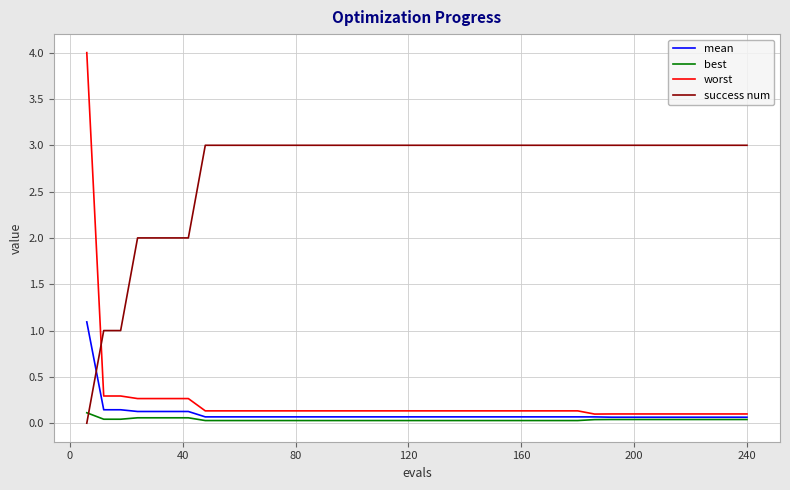

Rank the series by their maximum value, from highest to lowest.

worst, success num, mean, best